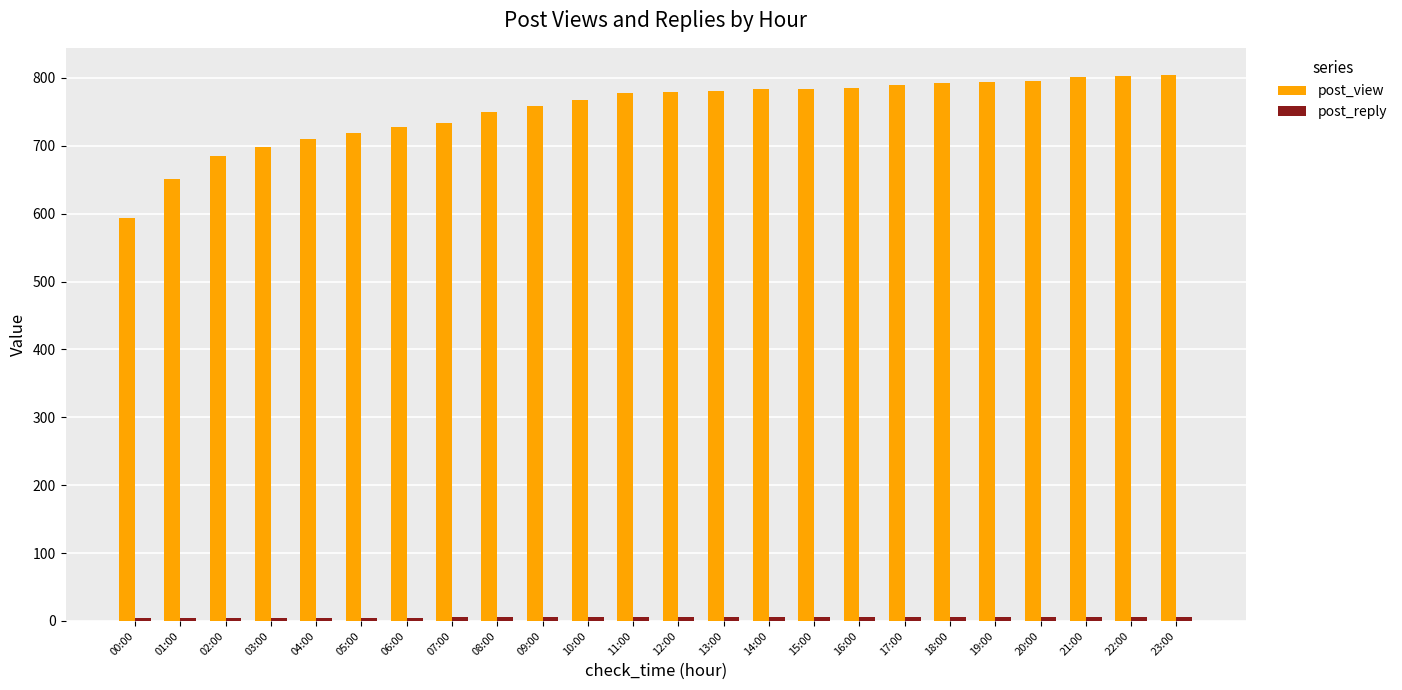

What is the maximum value shown in the chart?

804